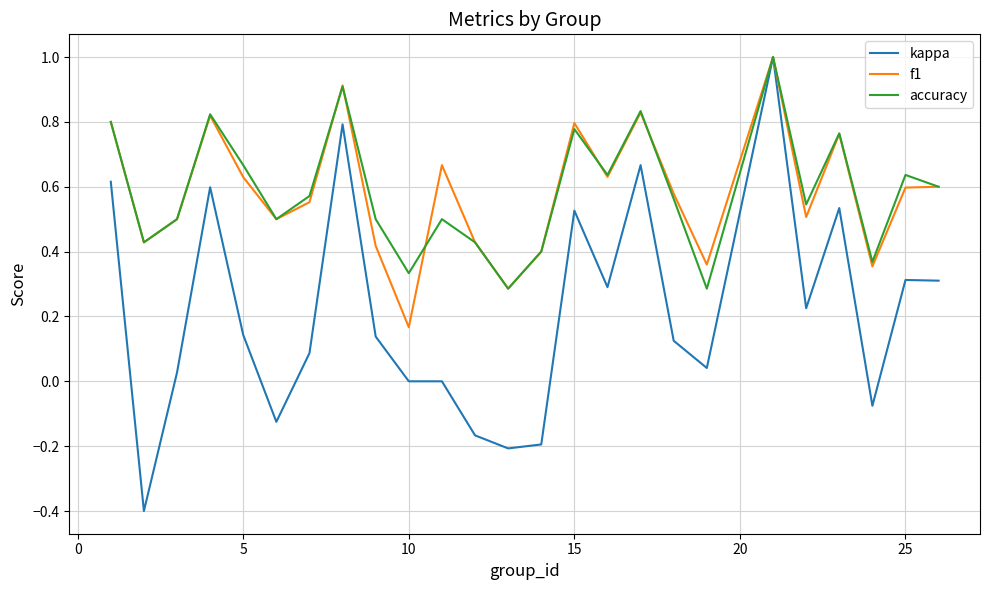

Does the chart display data point markers on the line(s)?

No